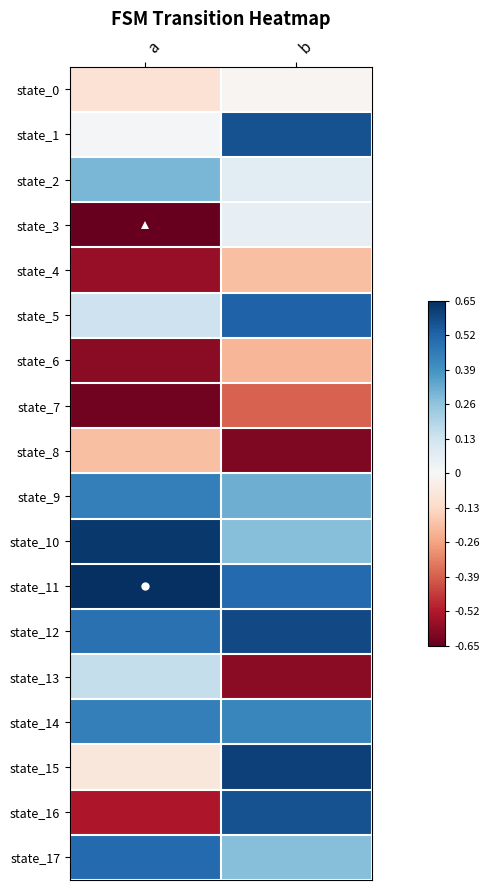

Reading right to left, transcribe all the data shown in this chart.

state_0: b=-0.0	a=-0.1
state_1: b=0.6	a=0.0
state_2: b=0.1	a=0.3
state_3: b=0.1	a=-0.7
state_4: b=-0.2	a=-0.6
state_5: b=0.5	a=0.1
state_6: b=-0.2	a=-0.6
state_7: b=-0.4	a=-0.6
state_8: b=-0.6	a=-0.2
state_9: b=0.3	a=0.4
state_10: b=0.3	a=0.6
state_11: b=0.5	a=0.7
state_12: b=0.6	a=0.5
state_13: b=-0.6	a=0.2
state_14: b=0.4	a=0.4
state_15: b=0.6	a=-0.1
state_16: b=0.6	a=-0.5
state_17: b=0.3	a=0.5